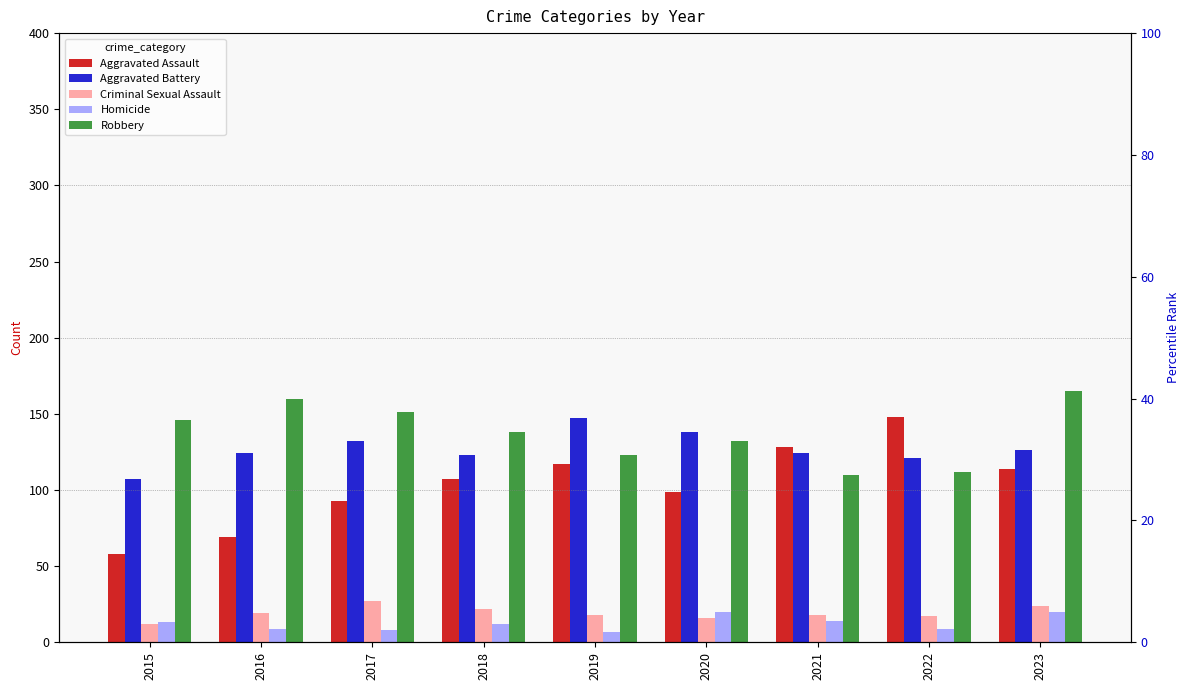

Reading left to right, transcribe all the data shown in this chart.

Aggravated Assault: 2015=58	2016=69	2017=93	2018=107	2019=117	2020=99	2021=128	2022=148	2023=114
Aggravated Battery: 2015=107	2016=124	2017=132	2018=123	2019=147	2020=138	2021=124	2022=121	2023=126
Criminal Sexual Assault: 2015=12	2016=19	2017=27	2018=22	2019=18	2020=16	2021=18	2022=17	2023=24
Homicide: 2015=13	2016=9	2017=8	2018=12	2019=7	2020=20	2021=14	2022=9	2023=20
Robbery: 2015=146	2016=160	2017=151	2018=138	2019=123	2020=132	2021=110	2022=112	2023=165